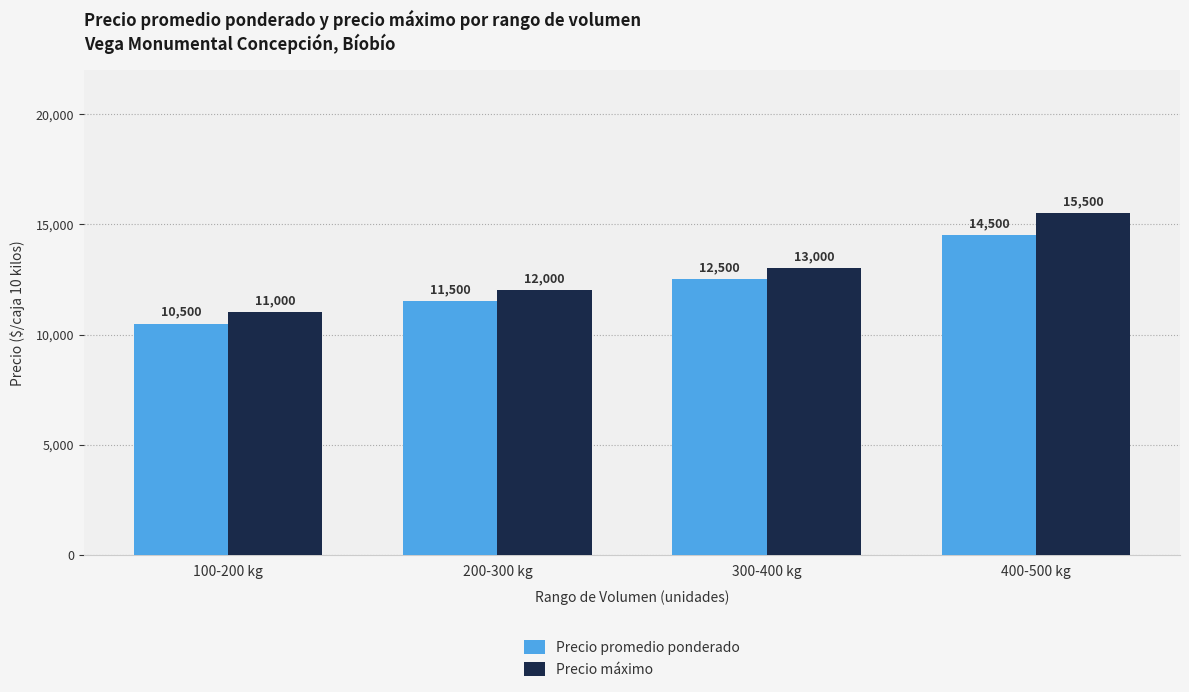

Which series has the largest range (max minus min)?

Precio máximo